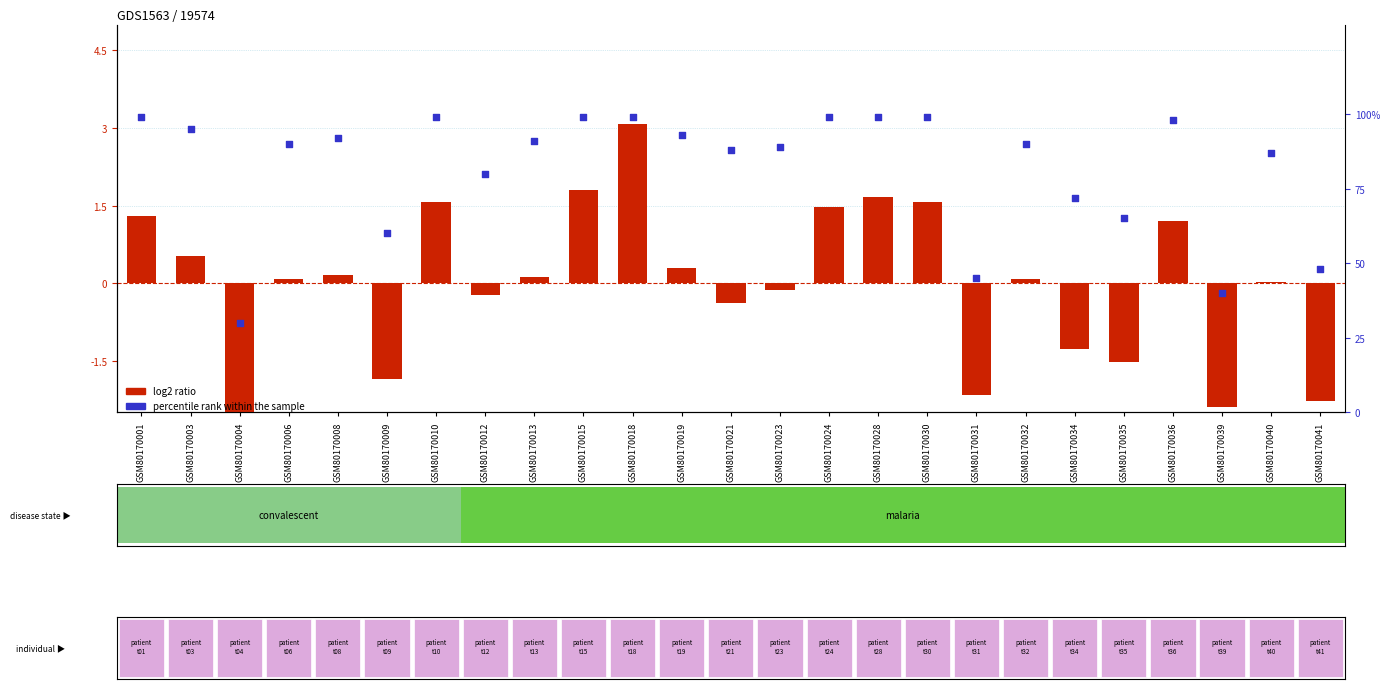

What are all the series names shown in the legend?

log2 ratio, percentile rank within the sample